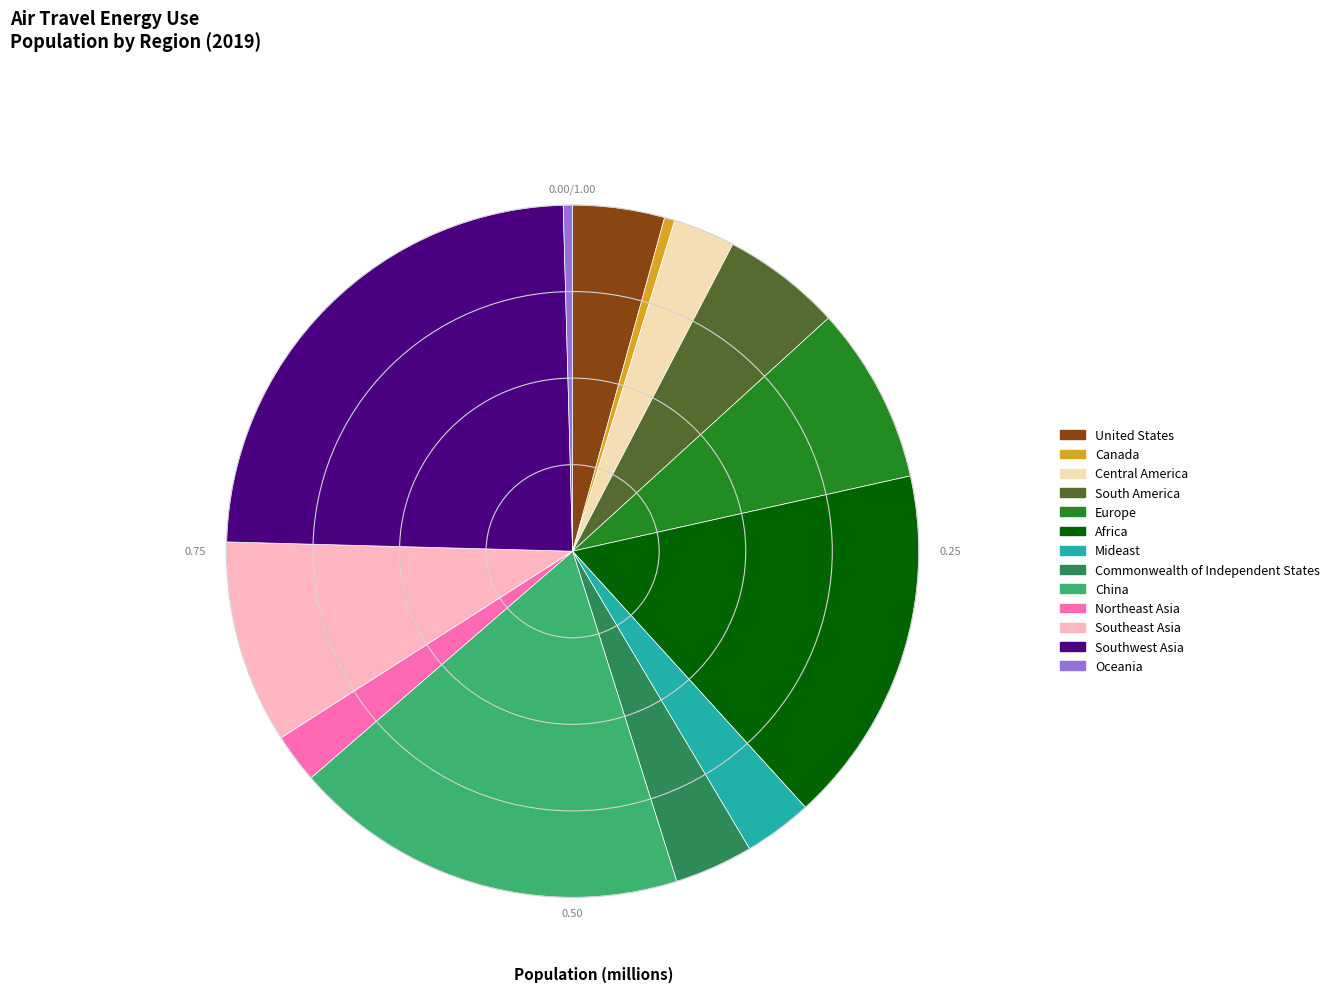

Count the number of slices in the pie.

13